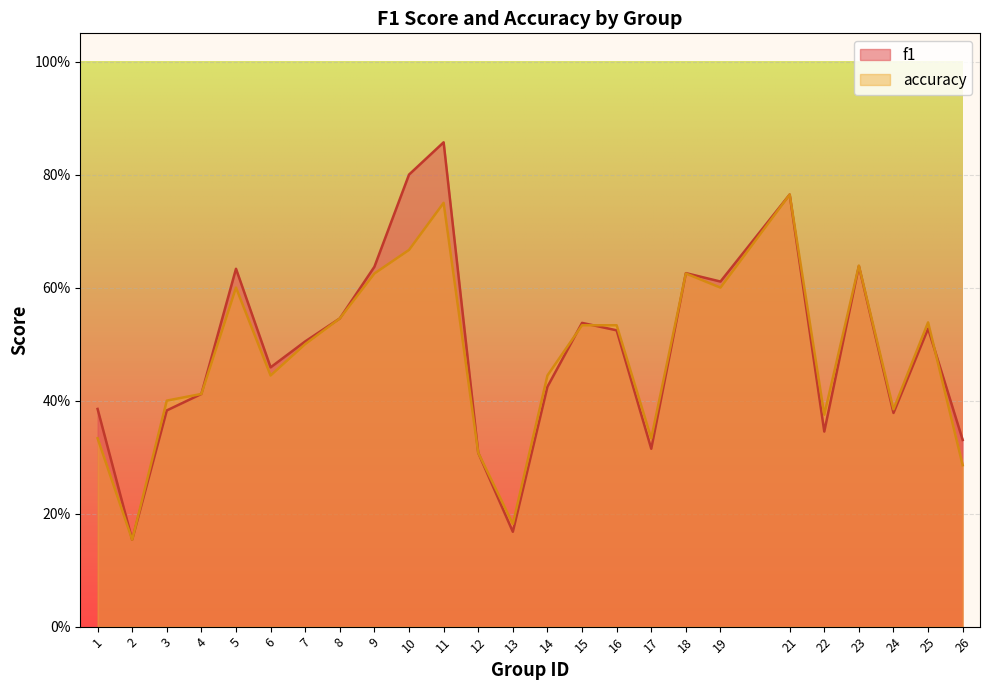

What is the total value across all series at 1?

0.7